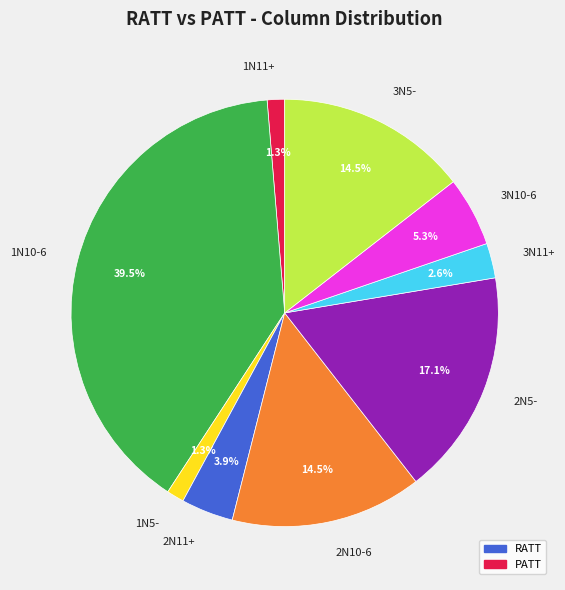

Which has a higher value, 3N5- or 1N10-6?

1N10-6